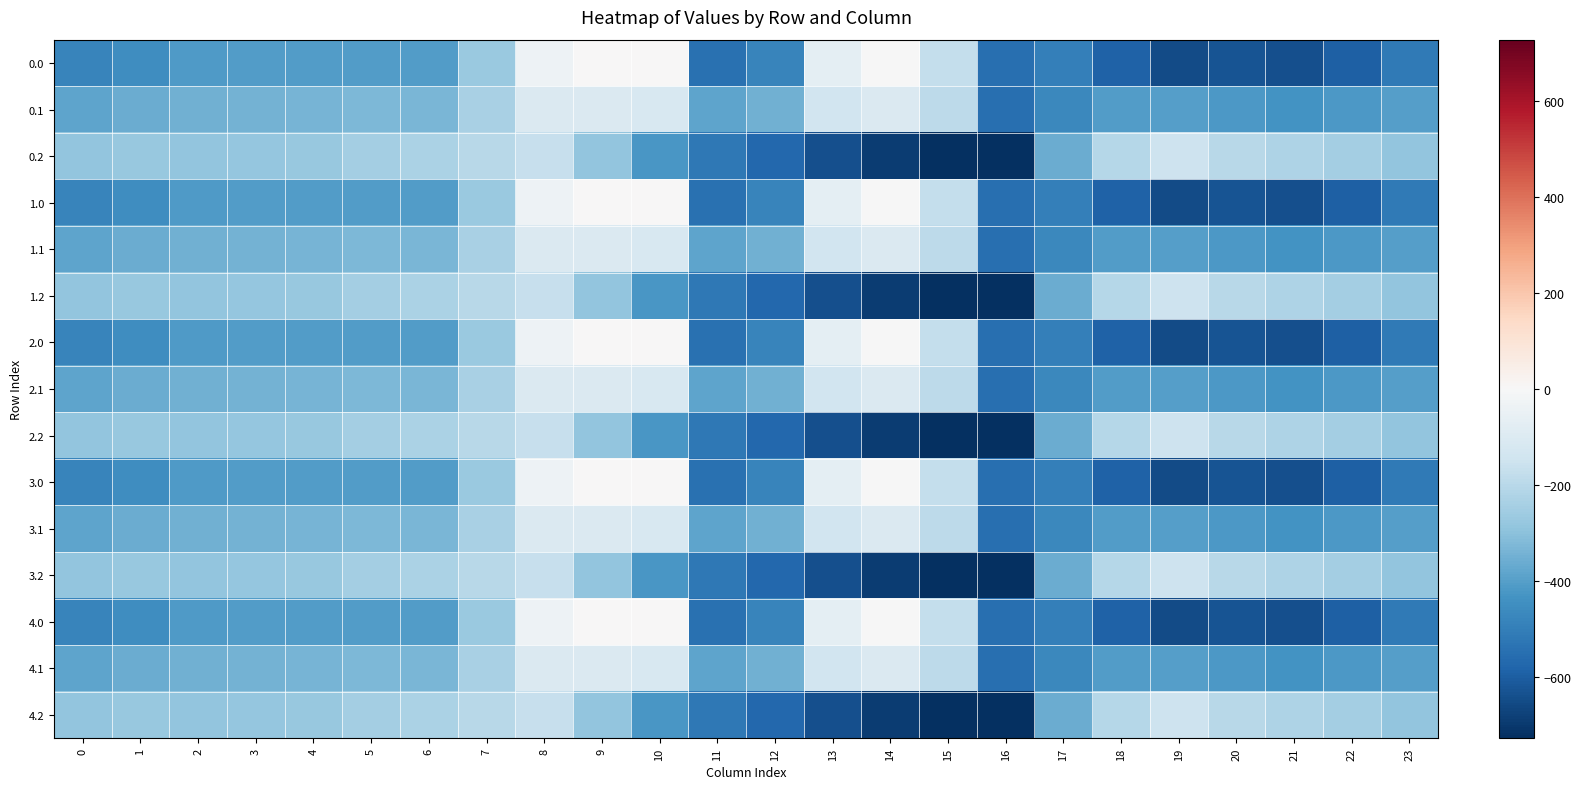

What is the spread (max minus min) of values at 21?

412.0